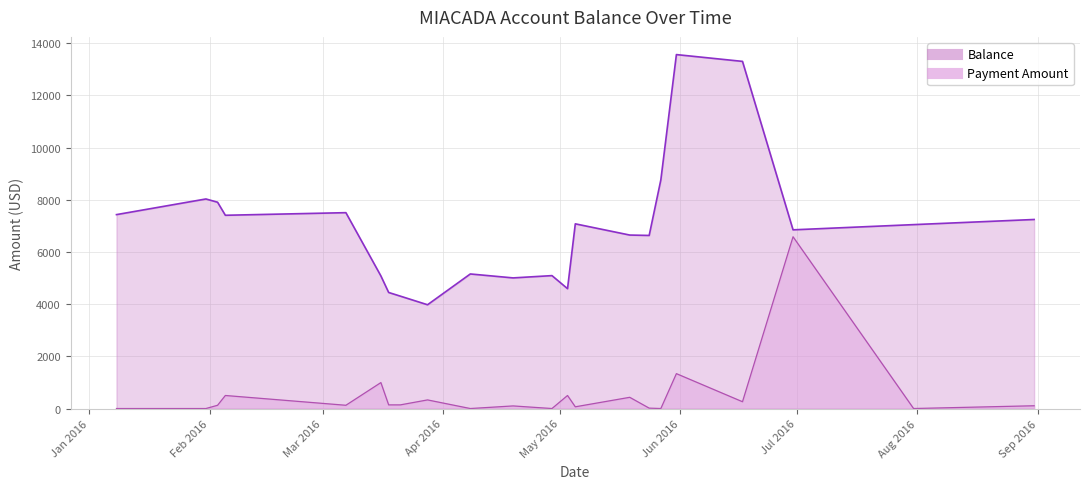

What is the approximate value of Payment Amount at 2016-03-28?

330.4